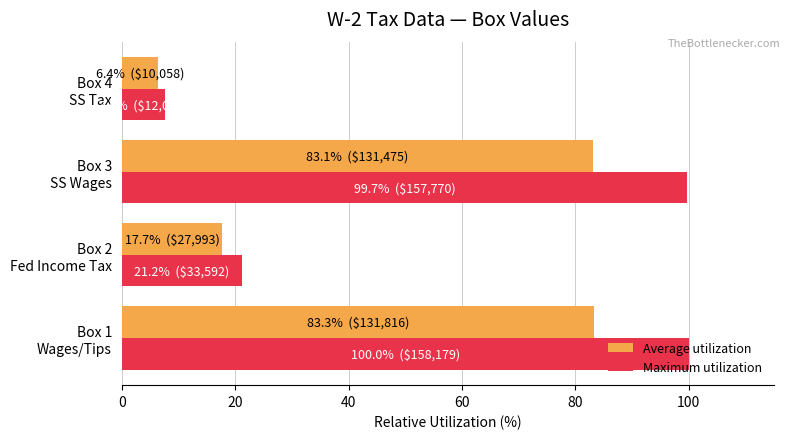

Which series has the largest total across all categories?

Maximum utilization